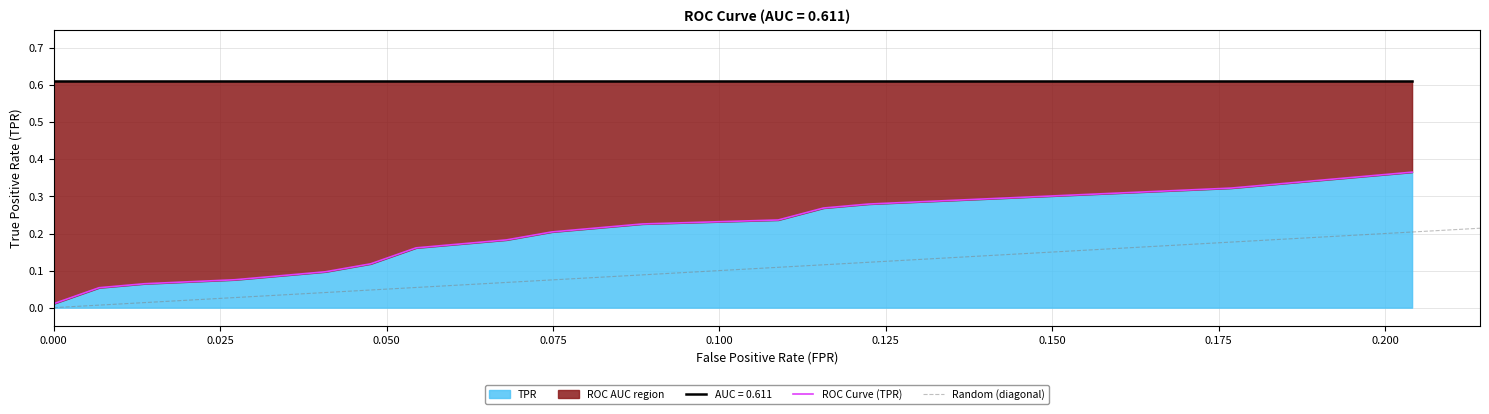

What is the sum of all values?

4.0